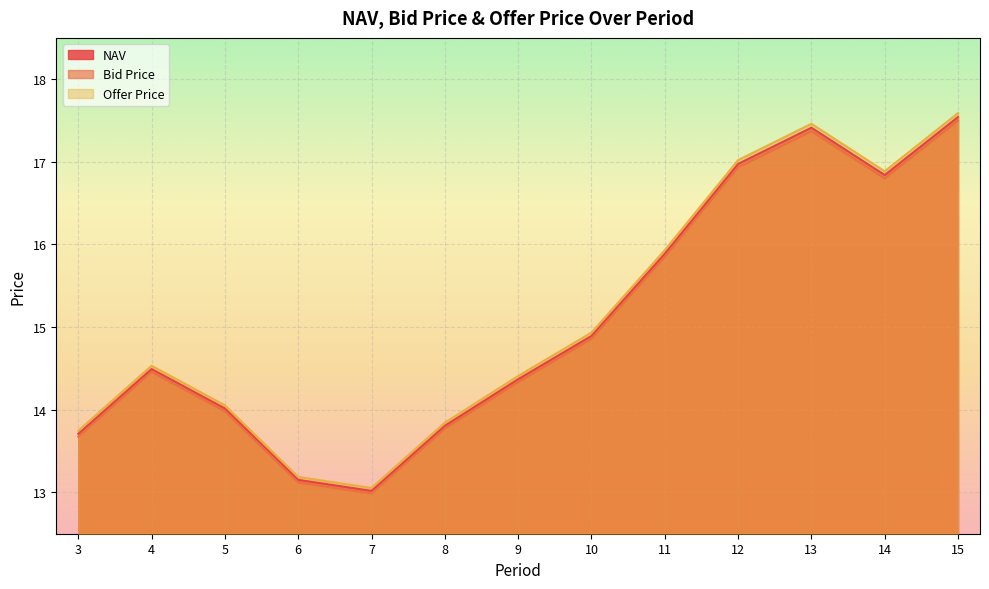

True or false: Offer Price and NAV intersect in this chart.

False